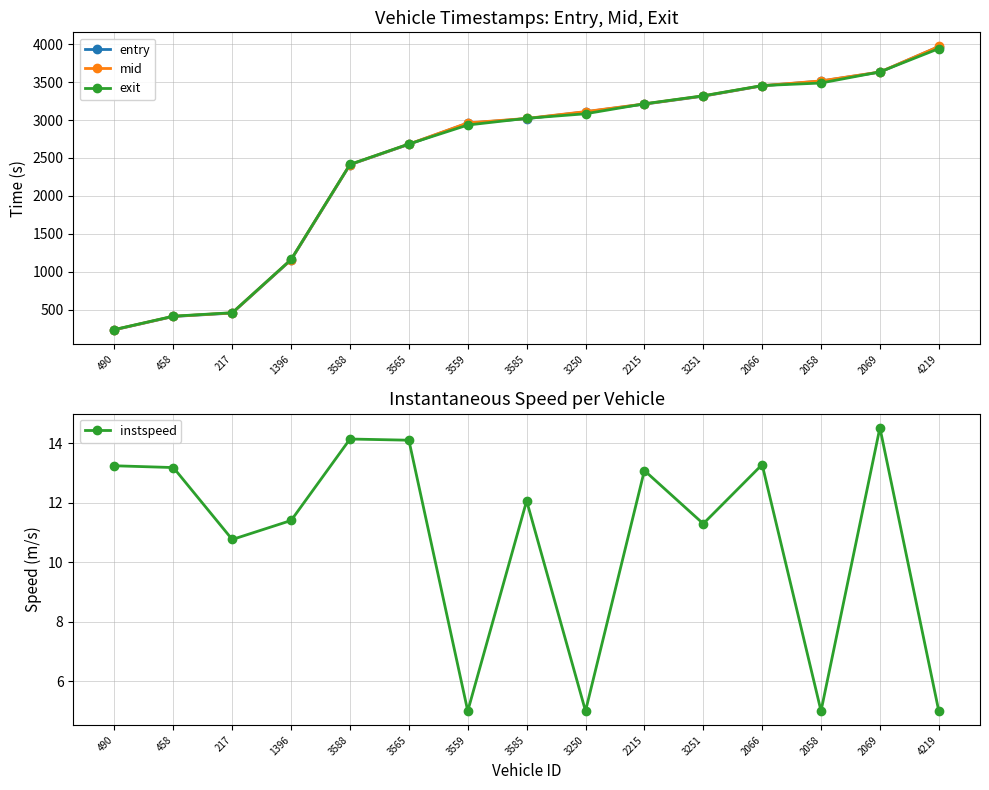

Reading right to left, transcribe all the data shown in this chart.

entry: 4219=3967.7	2069=3631.9	2058=3514.0	2066=3451.4	3251=3315.0	2215=3210.0	3250=3108.0	3585=3018.0	3559=2959.0	3565=2680.0	3588=2411.0	1396=1156.0	217=454.2	458=409.1	490=233.3
mid: 4219=3970.1	2069=3633.5	2058=3516.3	2066=3453.1	3251=3318.1	2215=3212.5	3250=3111.1	3585=3021.1	3559=2962.2	3565=2682.5	3588=2413.6	1396=1159.1	217=456.4	458=411.2	490=235.1
exit: 4219=3942.2	2069=3635.1	2058=3488.5	2066=3454.8	3251=3320.0	2215=3214.2	3250=3082.8	3585=3022.8	3559=2934.4	3565=2684.1	3588=2415.2	1396=1161.1	217=458.5	458=412.9	490=236.8
instspeed: 4219=5.0	2069=14.5	2058=5.0	2066=13.3	3251=11.3	2215=13.1	3250=5.0	3585=12.1	3559=5.0	3565=14.1	3588=14.2	1396=11.4	217=10.8	458=13.2	490=13.2